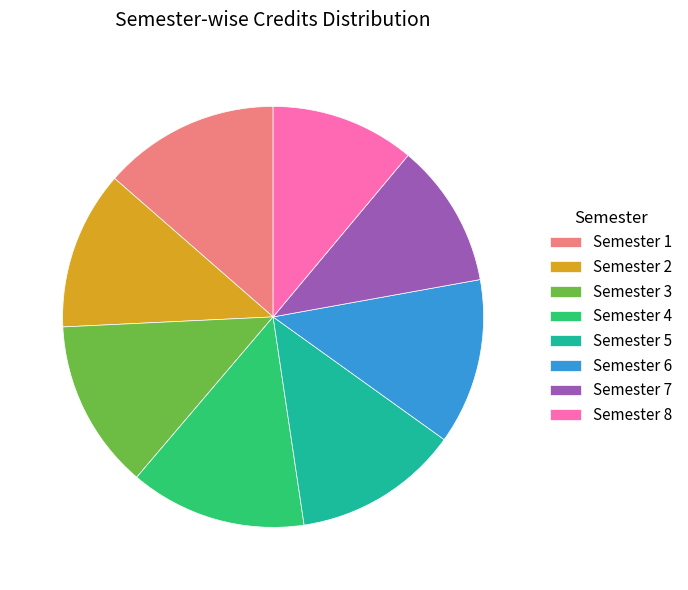

Between Semester 4 and Semester 7, which is larger?

Semester 4